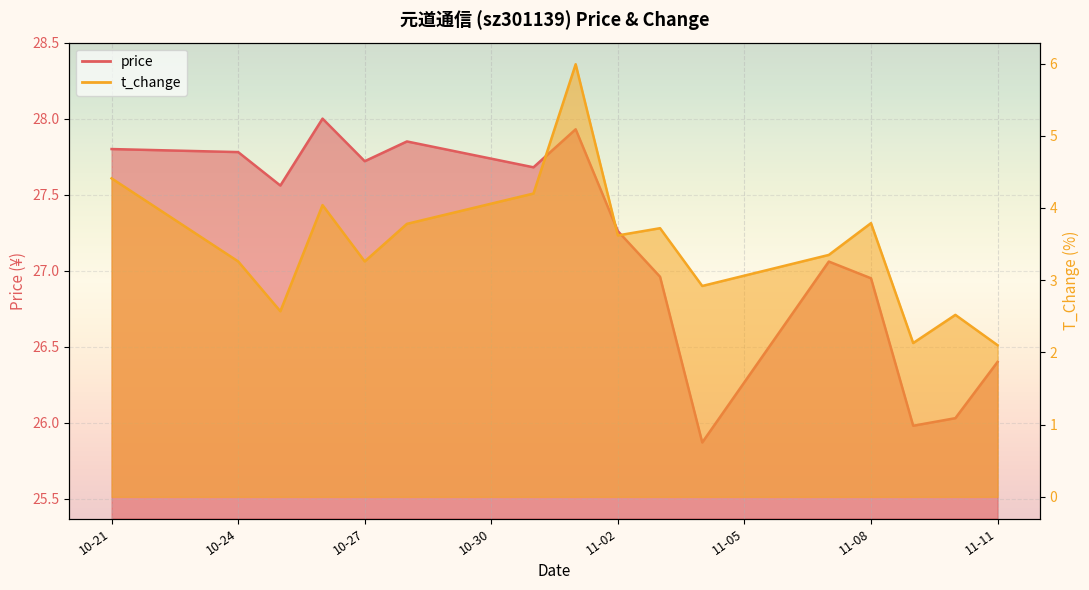

Is it true that price equals 27.8 at 10-24?

True